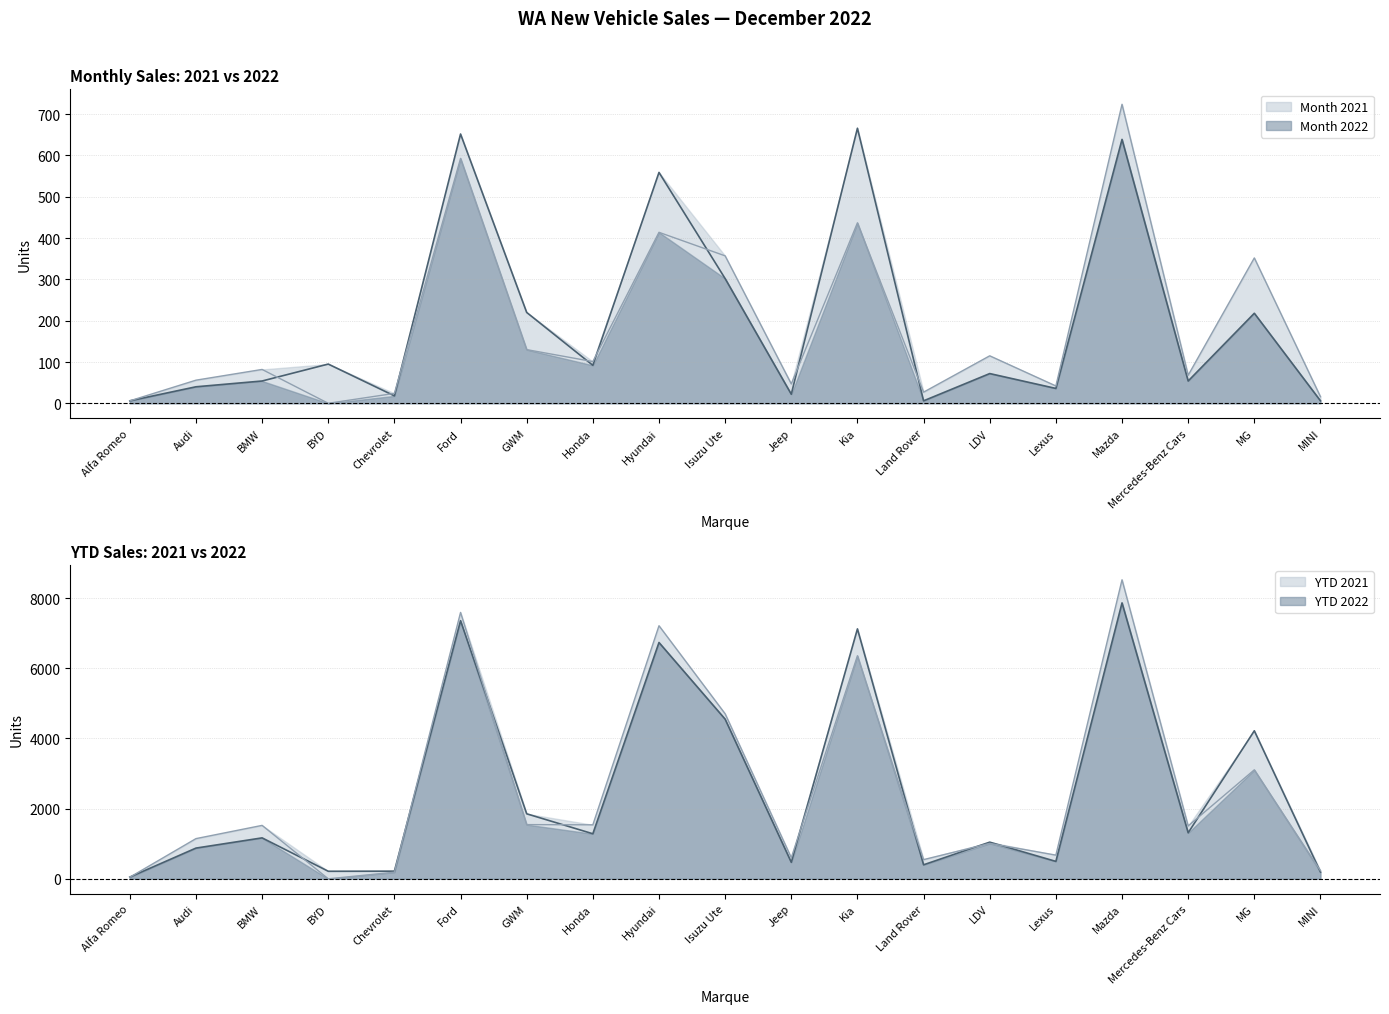

What is the total value across all series at Hyundai?

14915